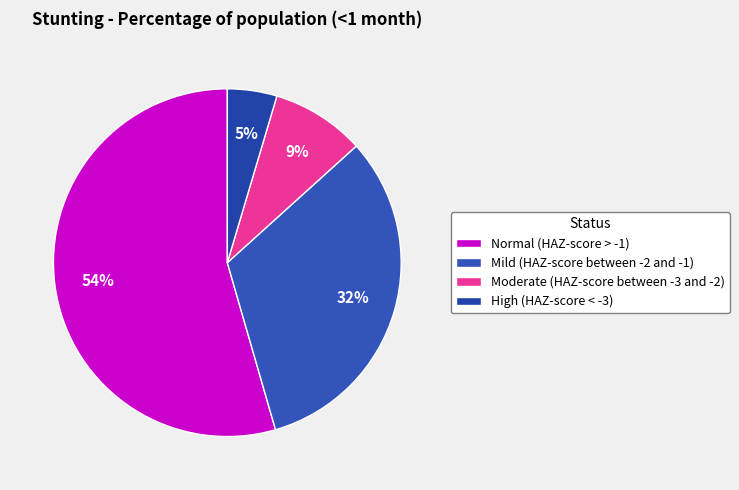

Rank the categories by value from highest to lowest.

Normal (HAZ-score > -1), Mild (HAZ-score between -2 and -1), Moderate (HAZ-score between -3 and -2), High (HAZ-score < -3)